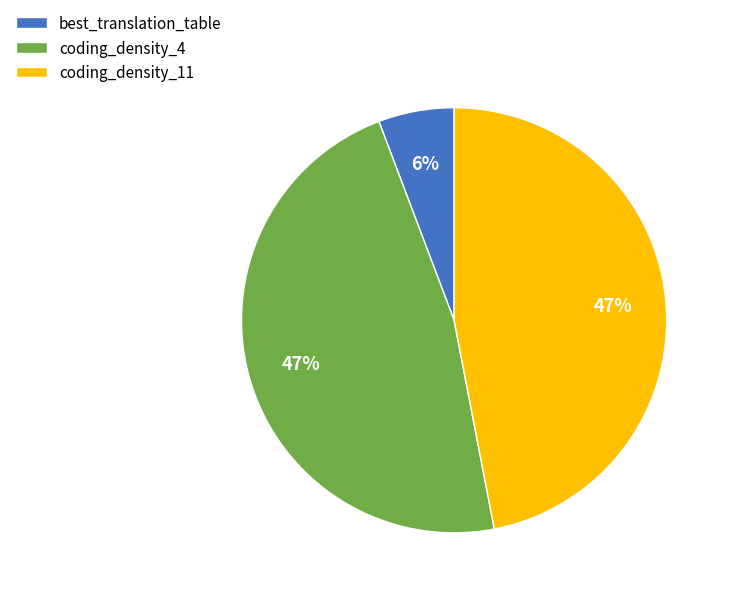

Which category has the smallest portion of the pie?

best_translation_table